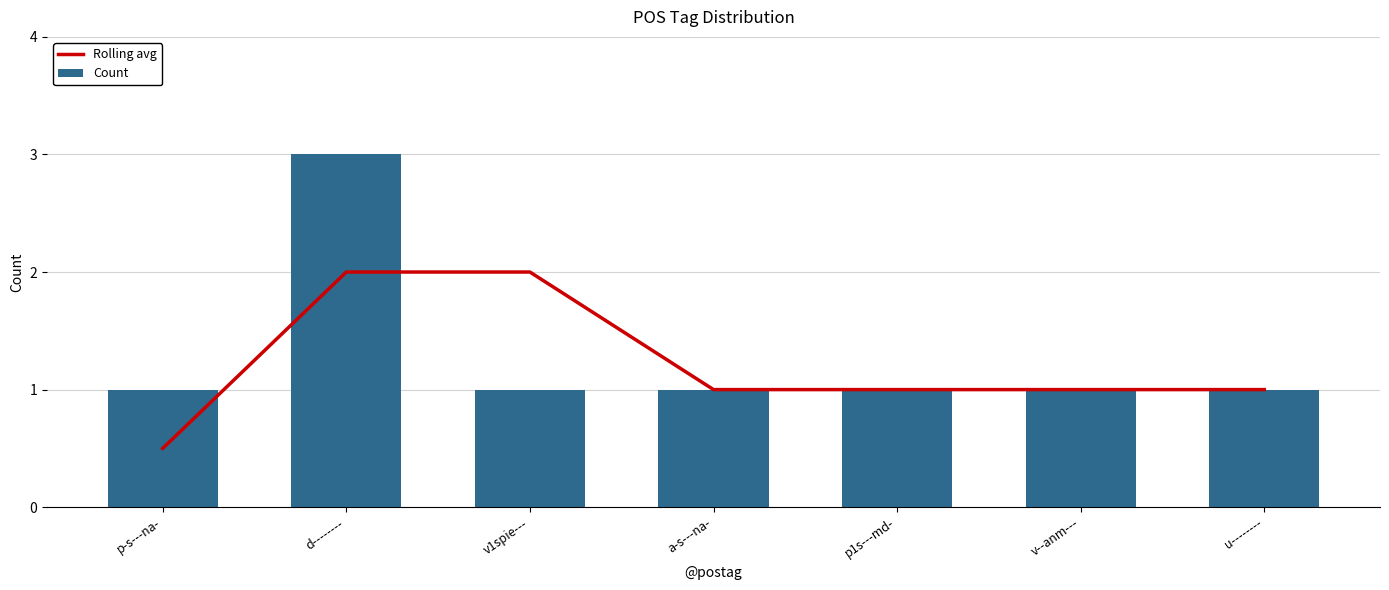

Between v1spie--- and u--------, which series saw the biggest shift?

Rolling avg